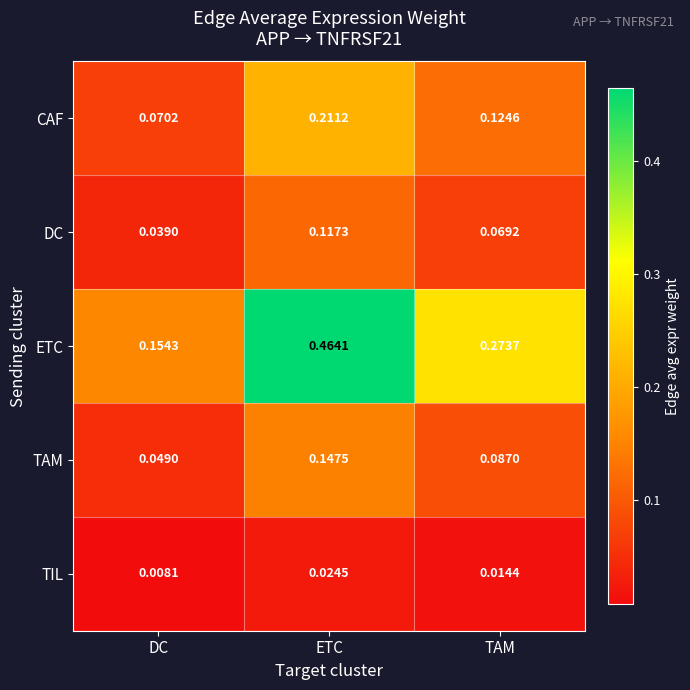

Rank the series by their maximum value, from lowest to highest.

TIL, DC, TAM, CAF, ETC